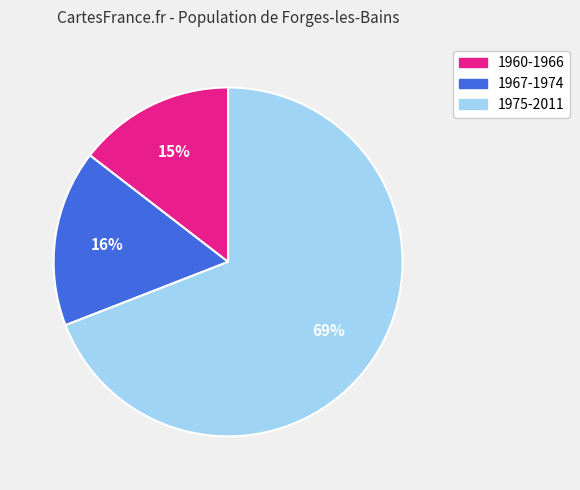

How many slices are in this pie chart?

3